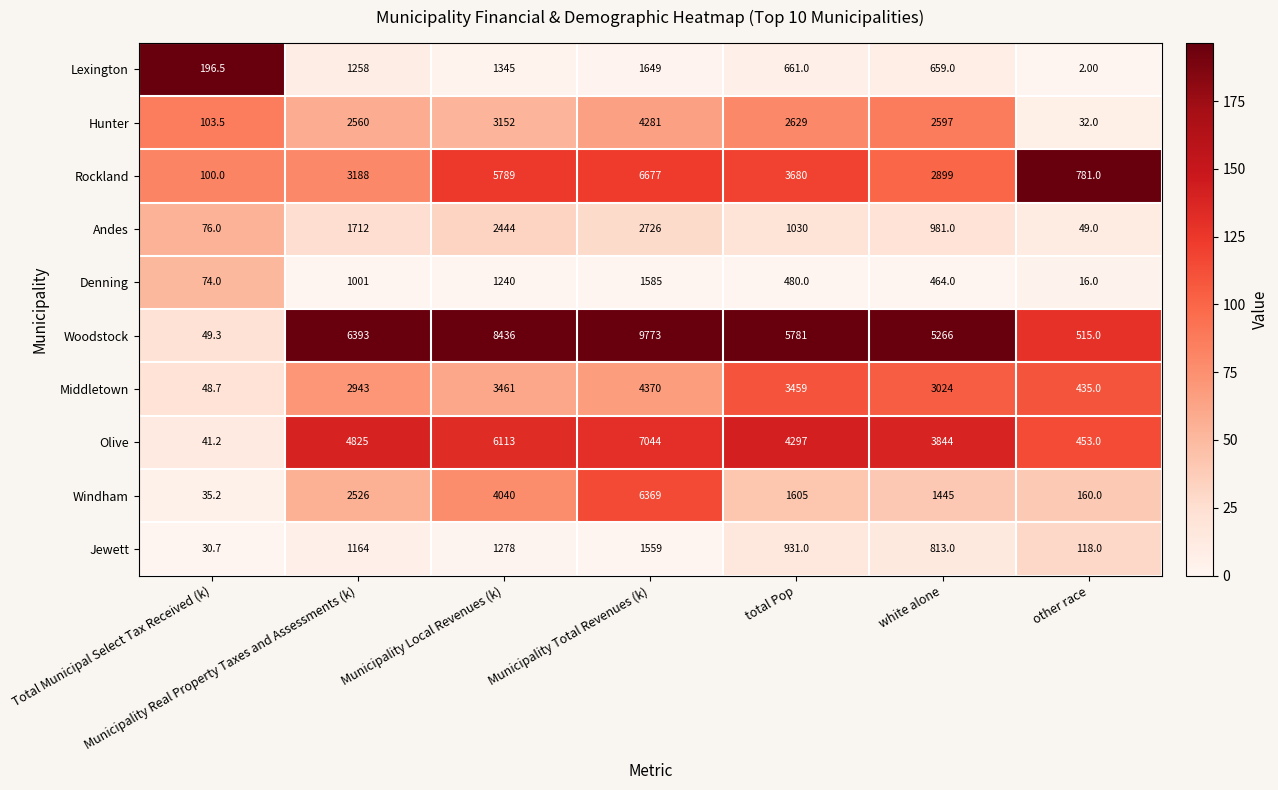

Between Total Municipal Select Tax Received (k) and Municipality Local Revenues (k), which series saw the biggest shift?

Woodstock